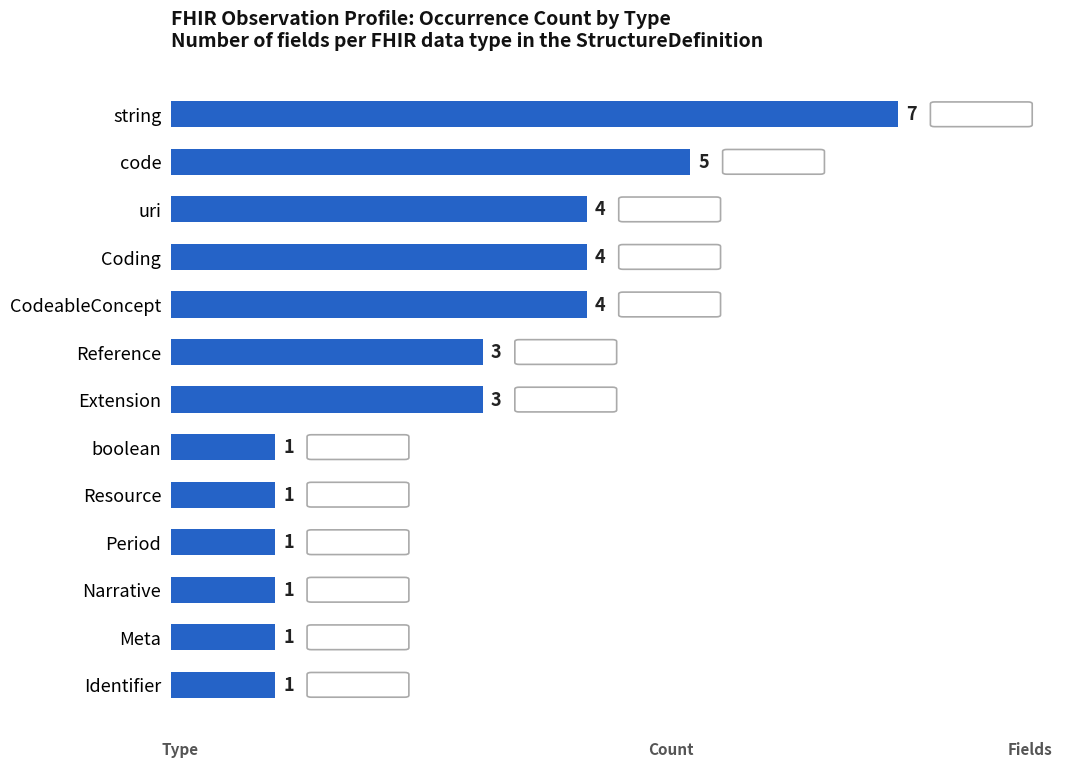

What is the minimum value shown in the chart?

1